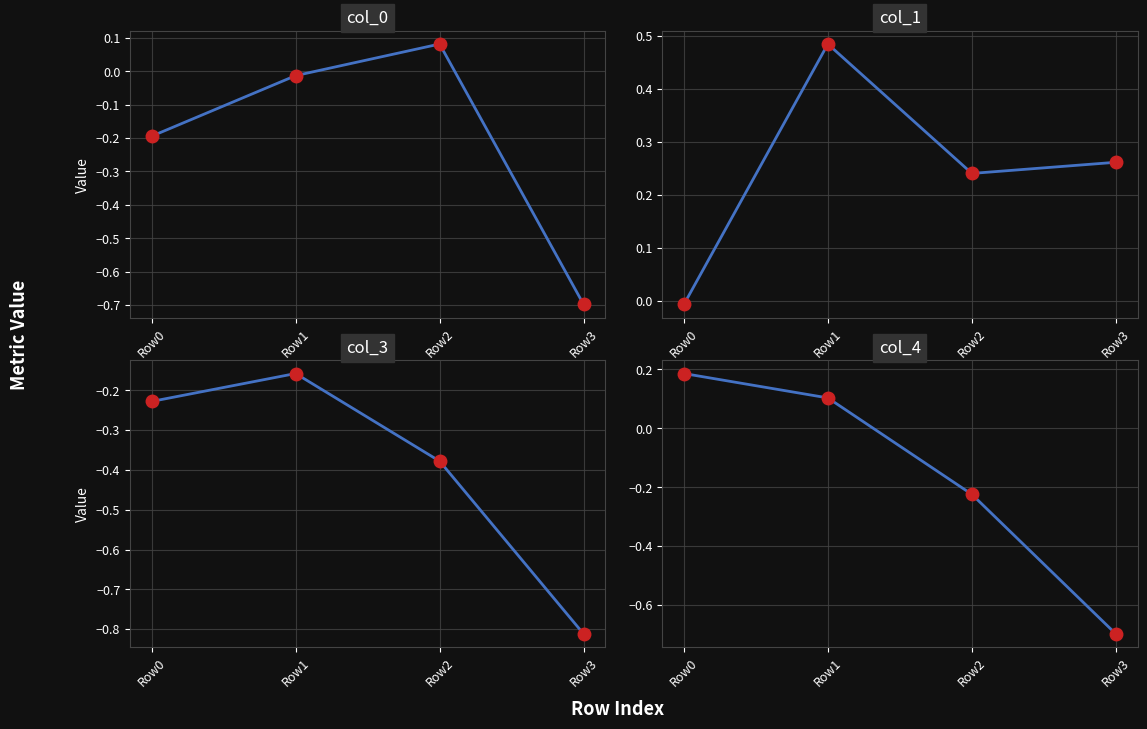

At which category does col_1 reach its first local peak?

Row1